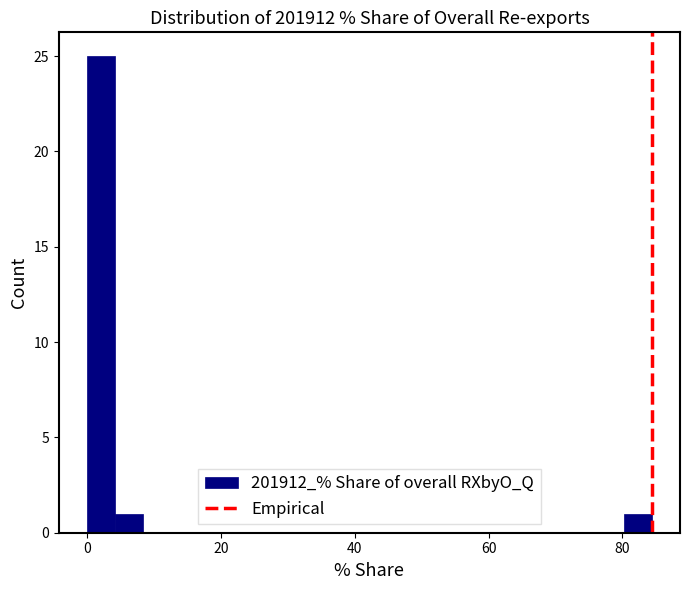

Around what value on the x-axis is the tallest bar? Give the approximate position of its centre, as read against the axis.

2